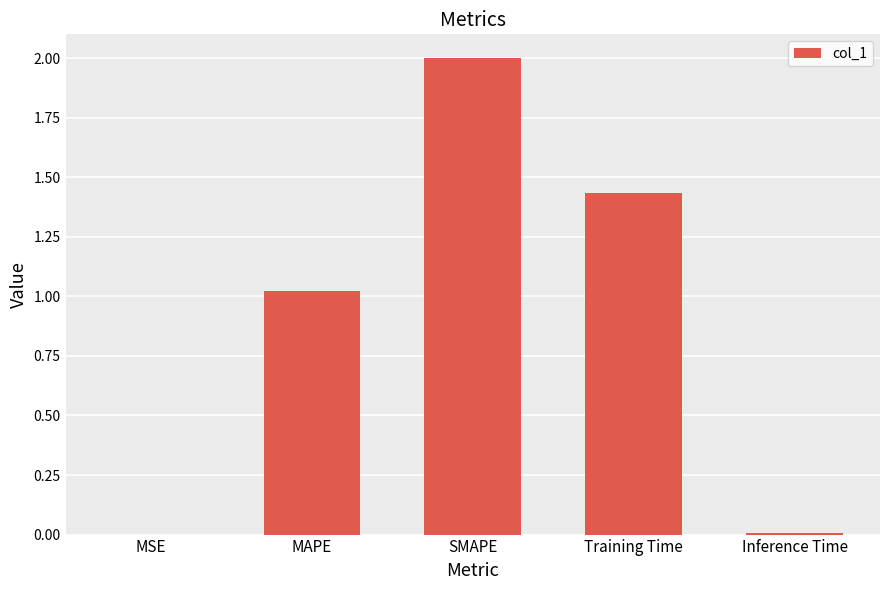

At which label does the data first exceed 1?

MAPE